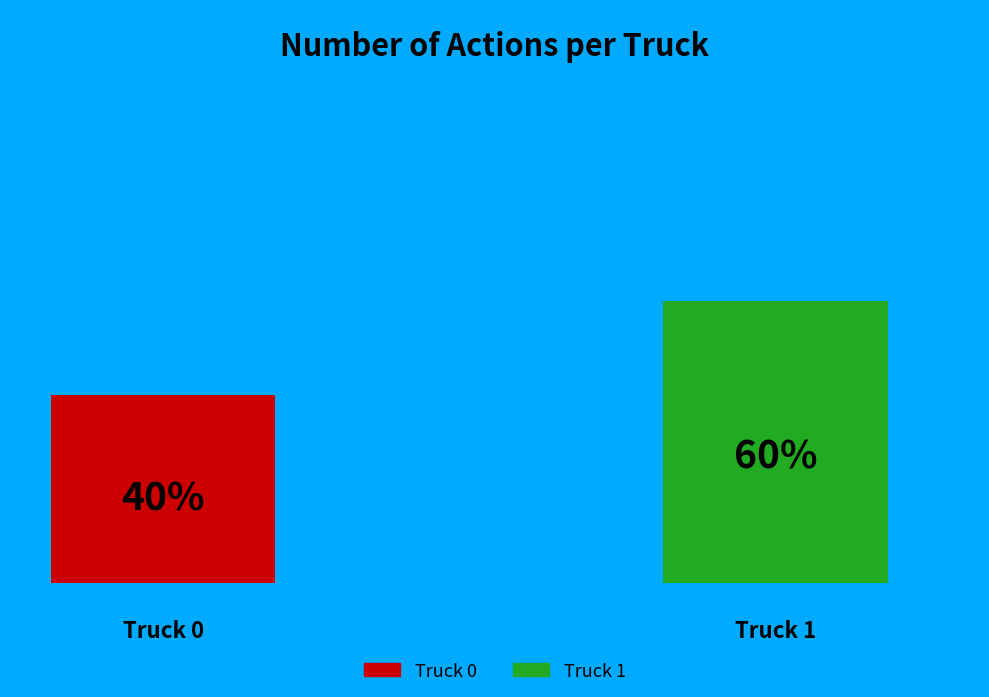

To the nearest percent, what portion does Truck 0 represent?

40%